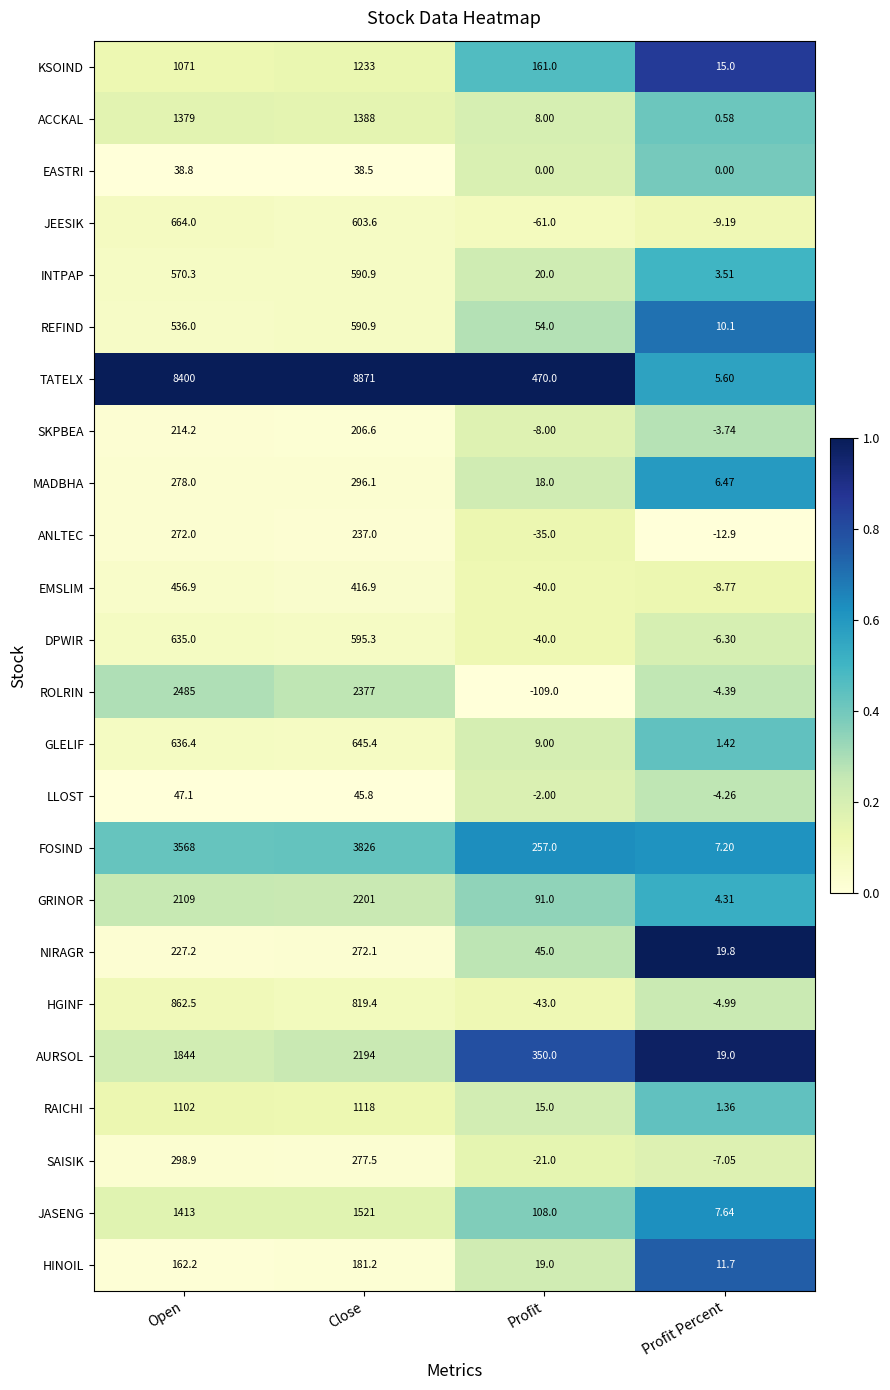

Between Open and Profit, which series saw the biggest shift?

TATELX